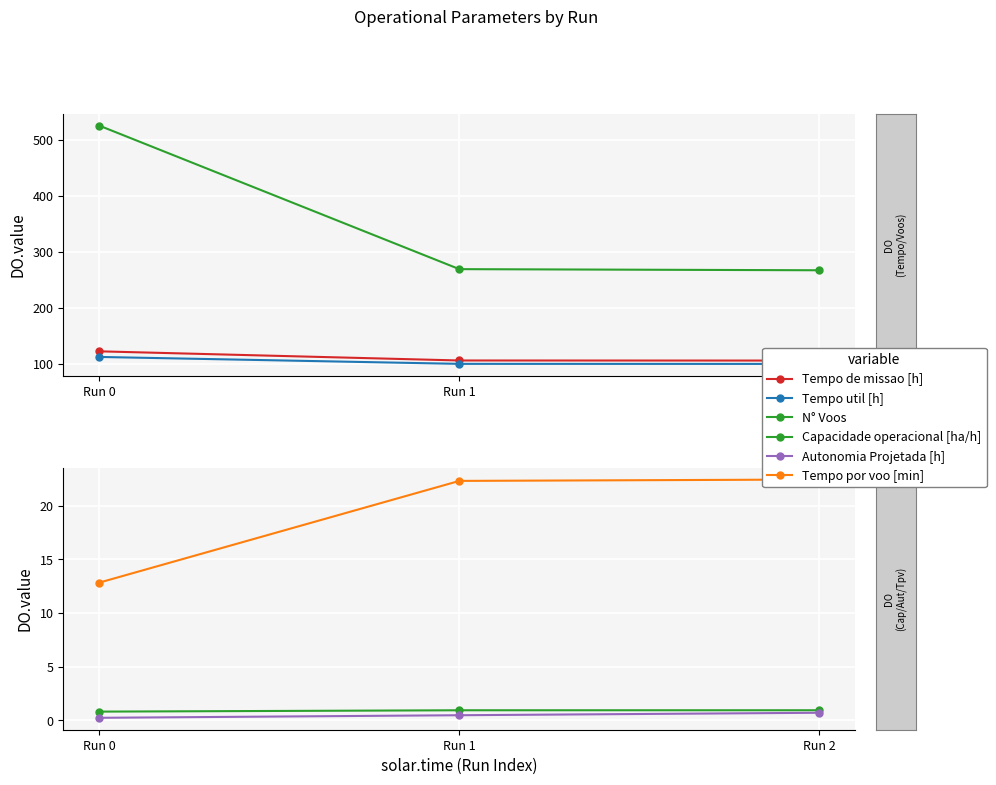

Between Run 1 and Run 2, which series saw the biggest shift?

N° Voos